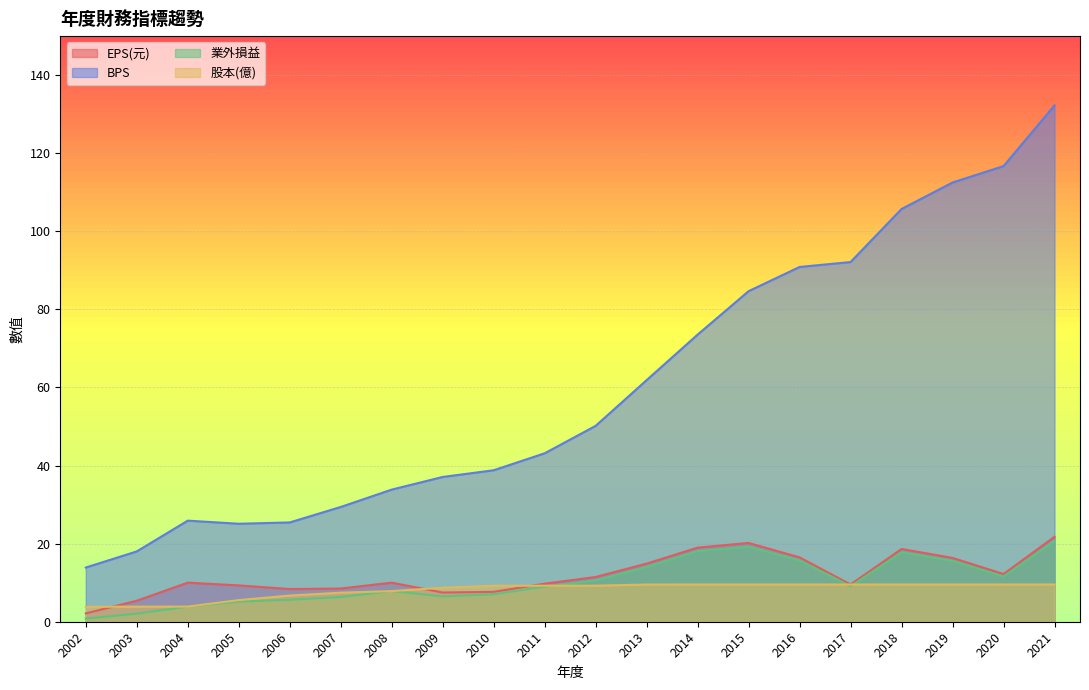

Which series has the largest range (max minus min)?

BPS